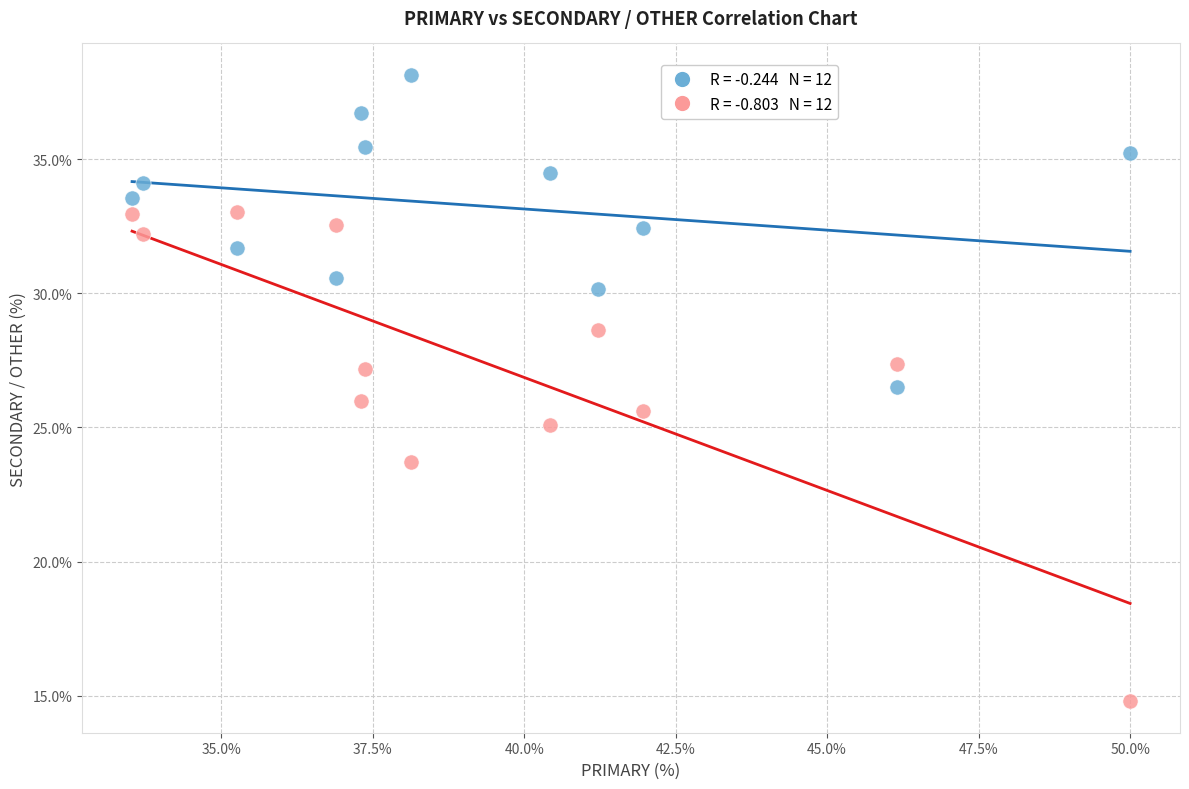

Across all data points, what is the range of X values (max minus min)?

16.5